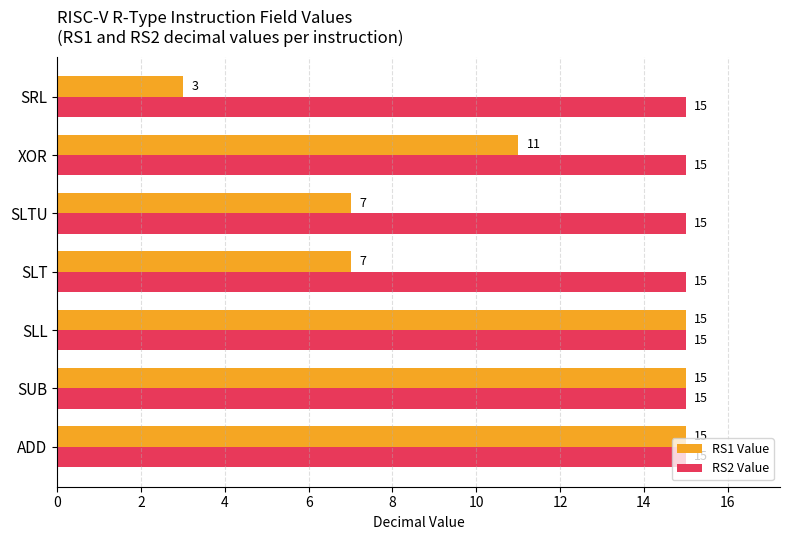

Rank the series by their average value, from highest to lowest.

RS2 Value, RS1 Value